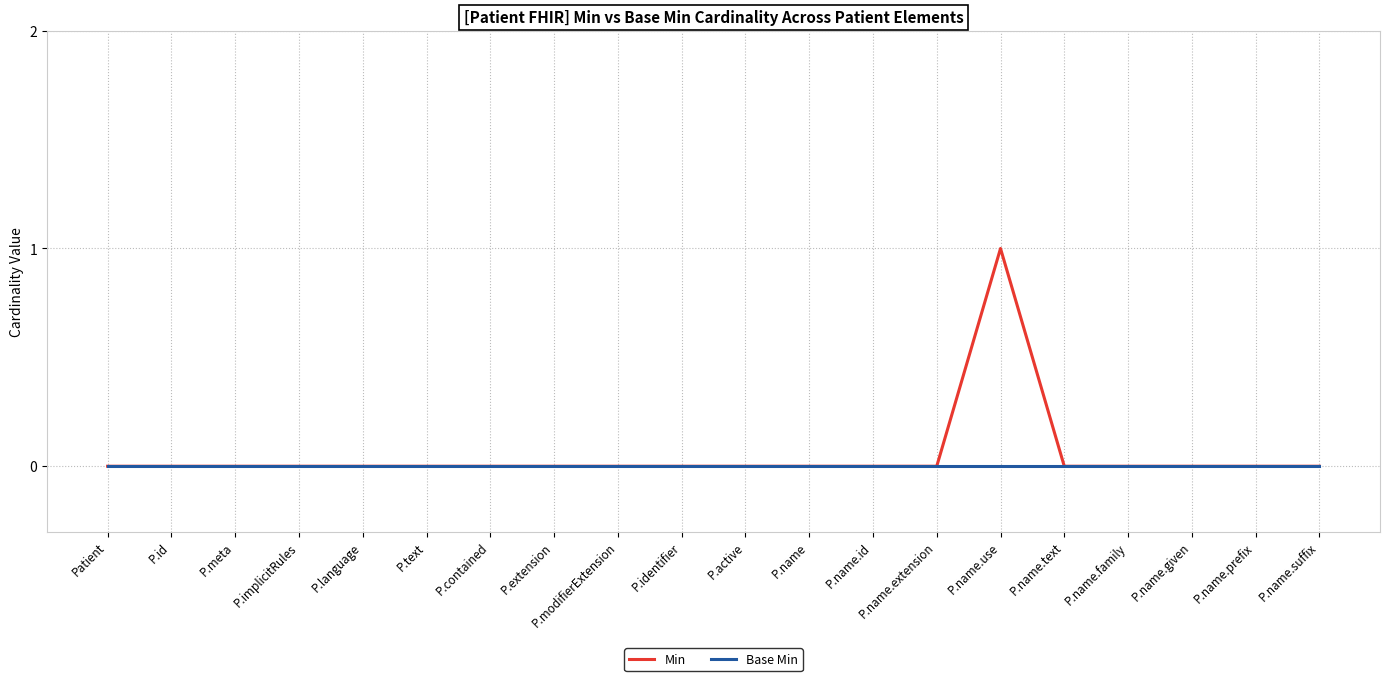

Which label corresponds to the largest value in the chart?

P.name.use